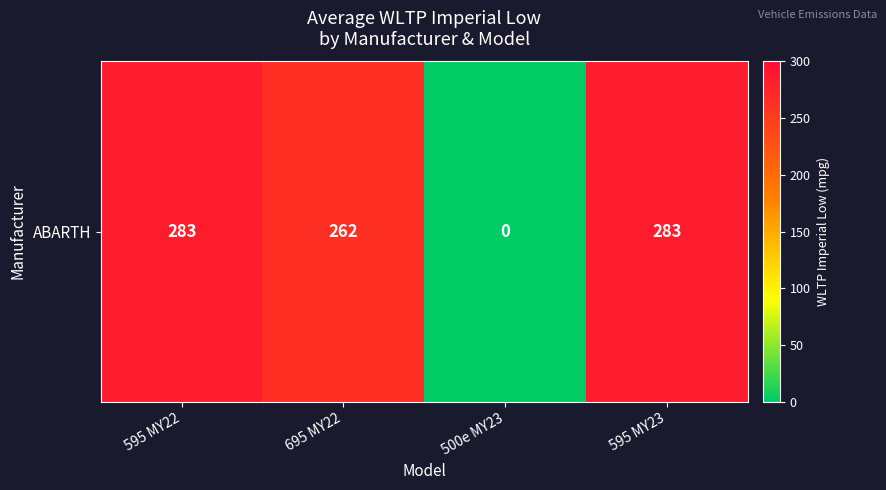

At which label is the value closest to 141?

695 MY22